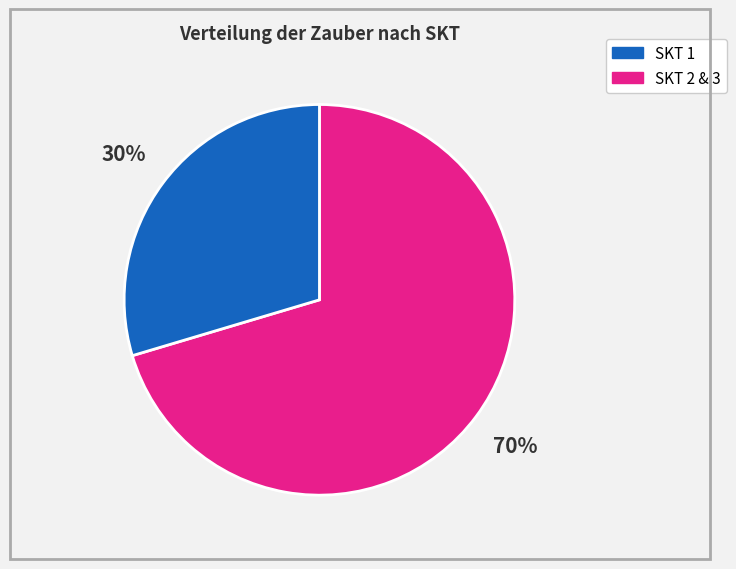

To the nearest percent, what is the average slice percentage?

50%